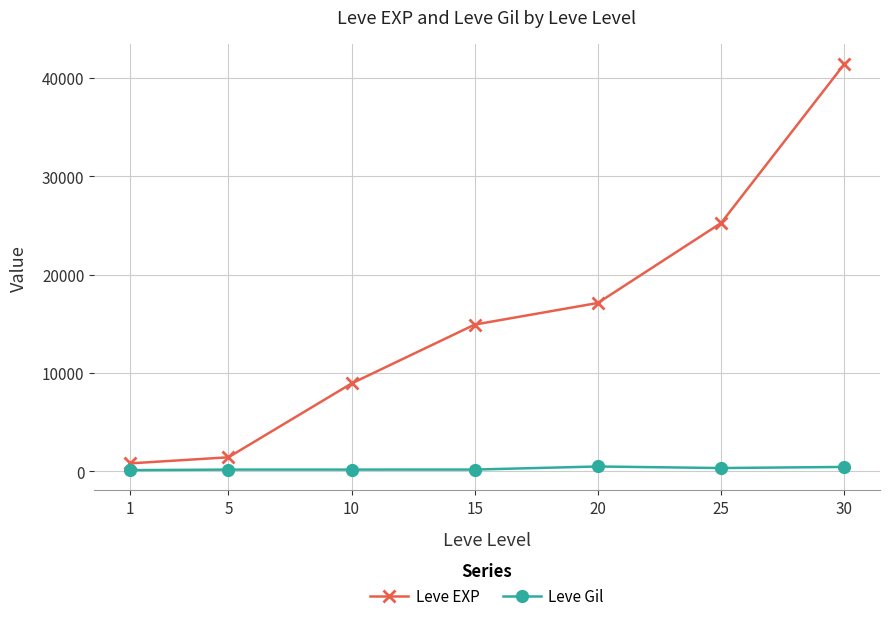

The Leve EXP series shows 8930 at 10. True or false?

True